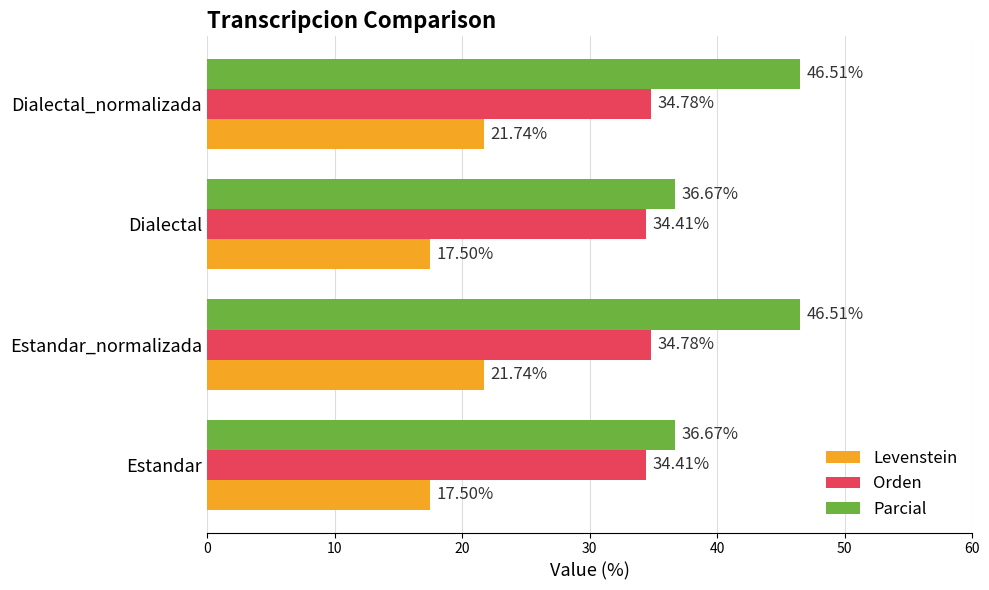

What is the greatest value displayed?

46.5